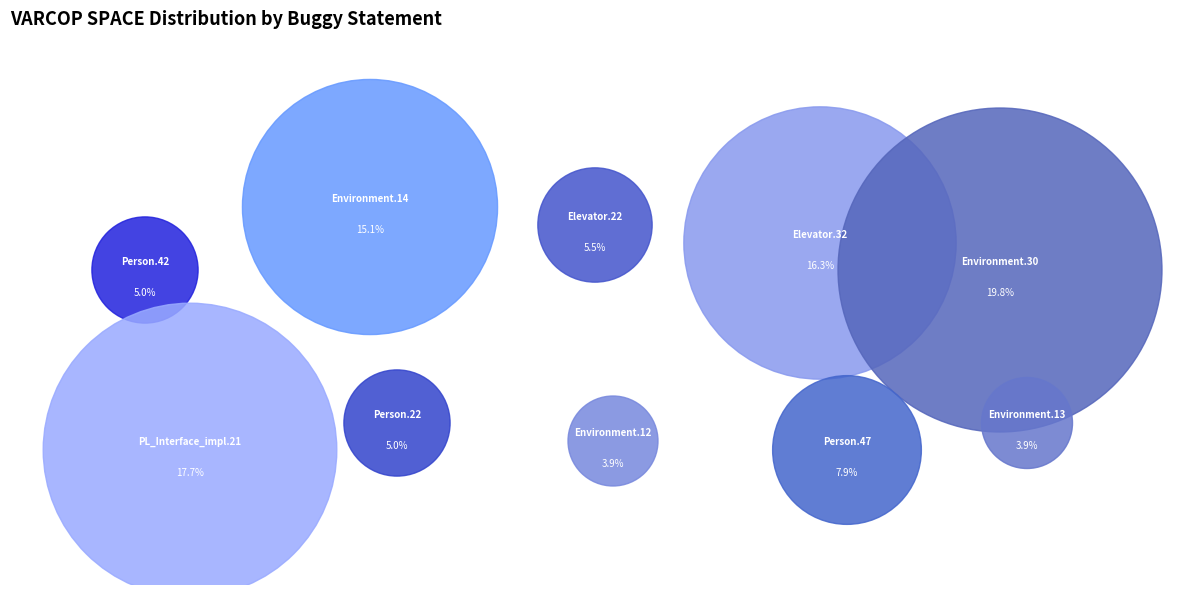

Rank the categories by value from lowest to highest.

Empty.ElevatorSystem.Environment.12, Empty.ElevatorSystem.Environment.13, Base.ElevatorSystem.Person.42, Base.ElevatorSystem.Person.22, Weight.ElevatorSystem.Elevator.22, Base.ElevatorSystem.Person.47, Empty.ElevatorSystem.Environment.14, Weight.ElevatorSystem.Elevator.32, Empty.PL_Interface_impl.21, Empty.ElevatorSystem.Environment.30